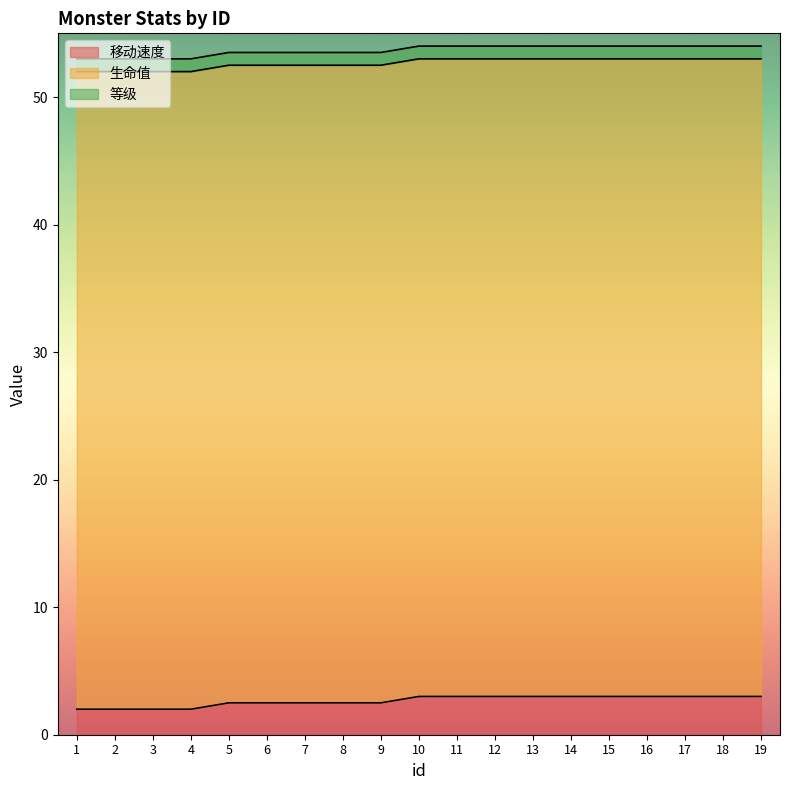

Where is 等级 nearest to the value 1?

1